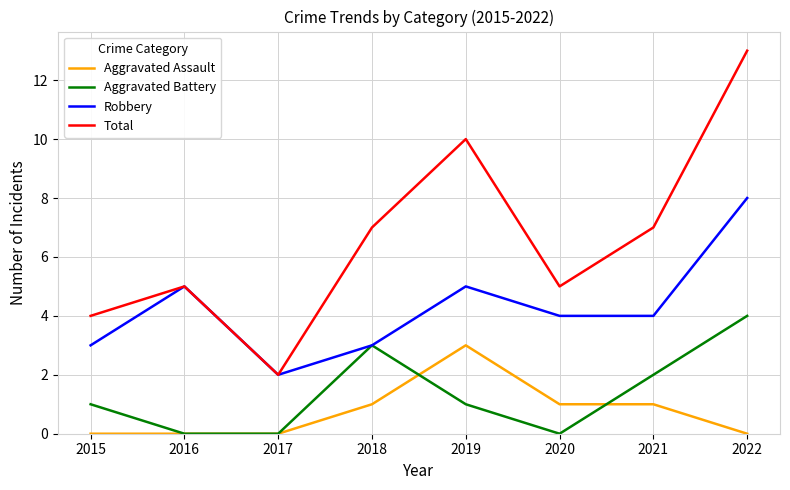

At how many categories does at least one series exceed 12?

1